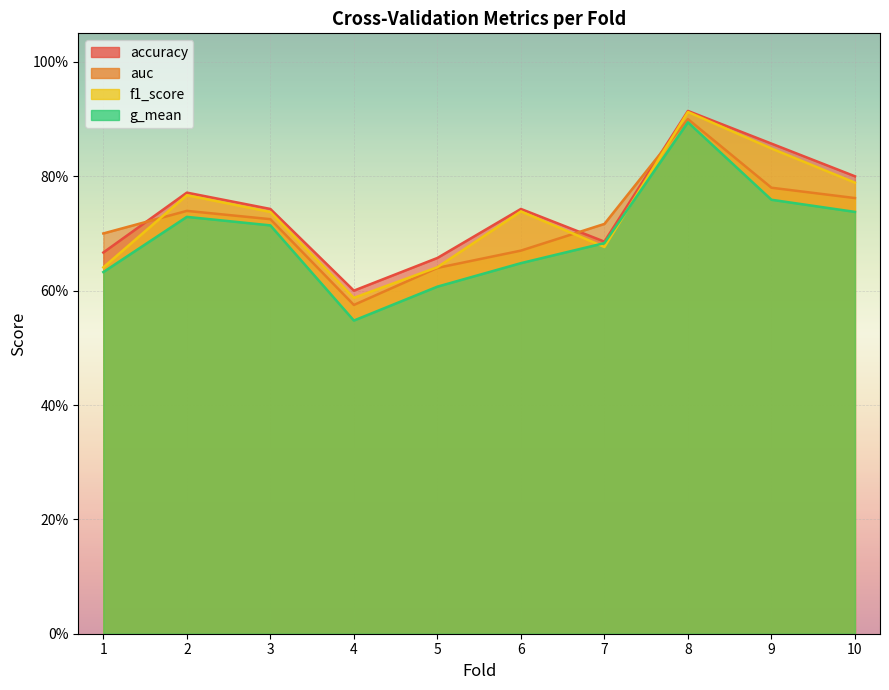

True or false: auc and g_mean intersect in this chart.

False